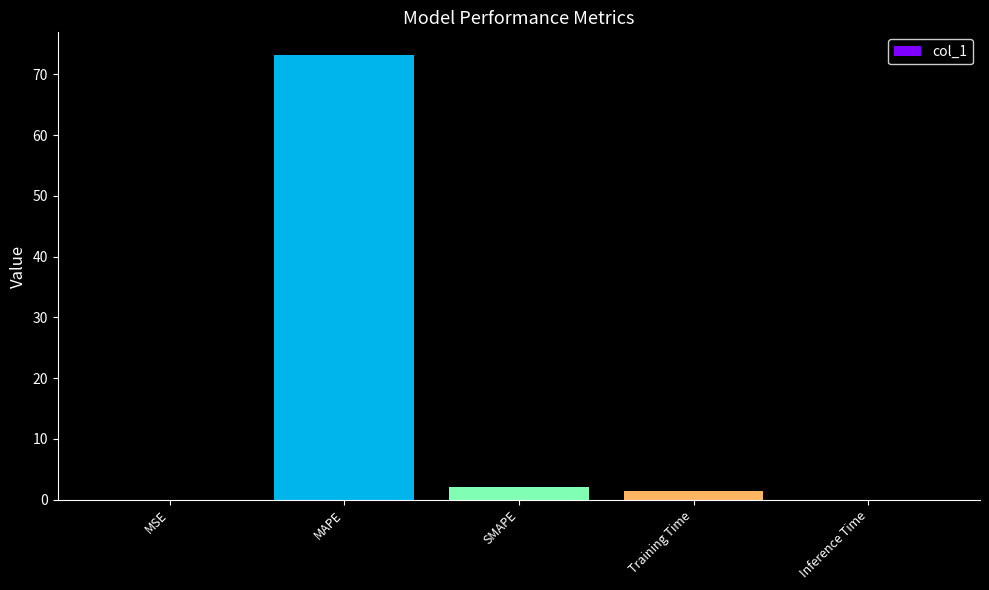

What is the greatest value displayed?

73.3